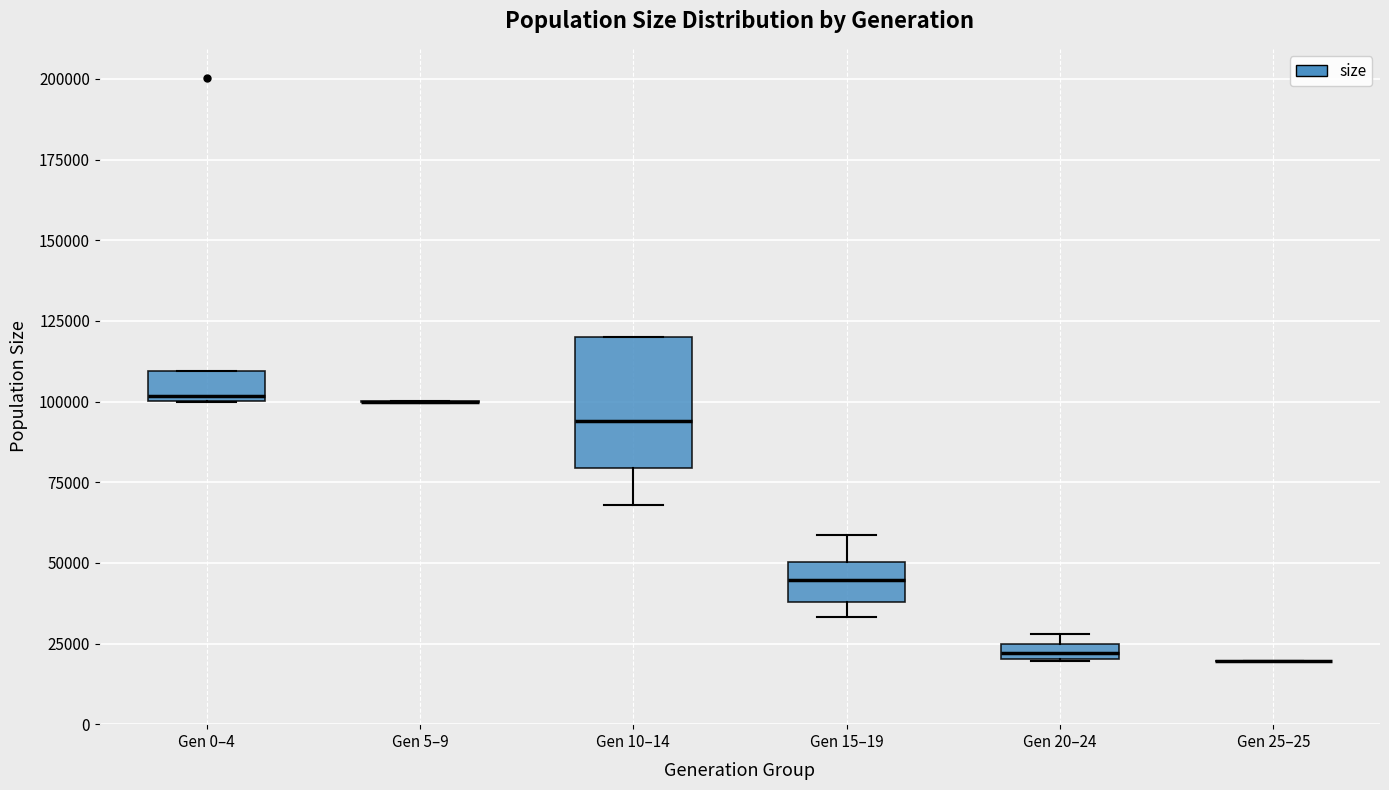

Where does the lower whisker of the box for Gen 10–14 end on the y-axis? The values are not printed on the chart, so give them approximately, as read against the axis.

70000